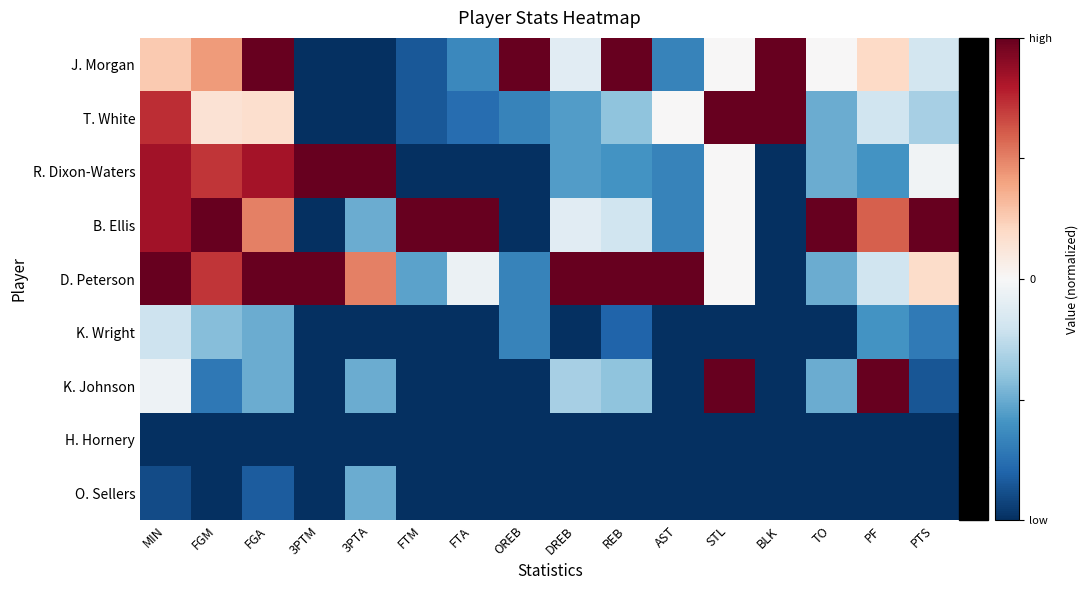

How many negative values does the J. Morgan series have?

7